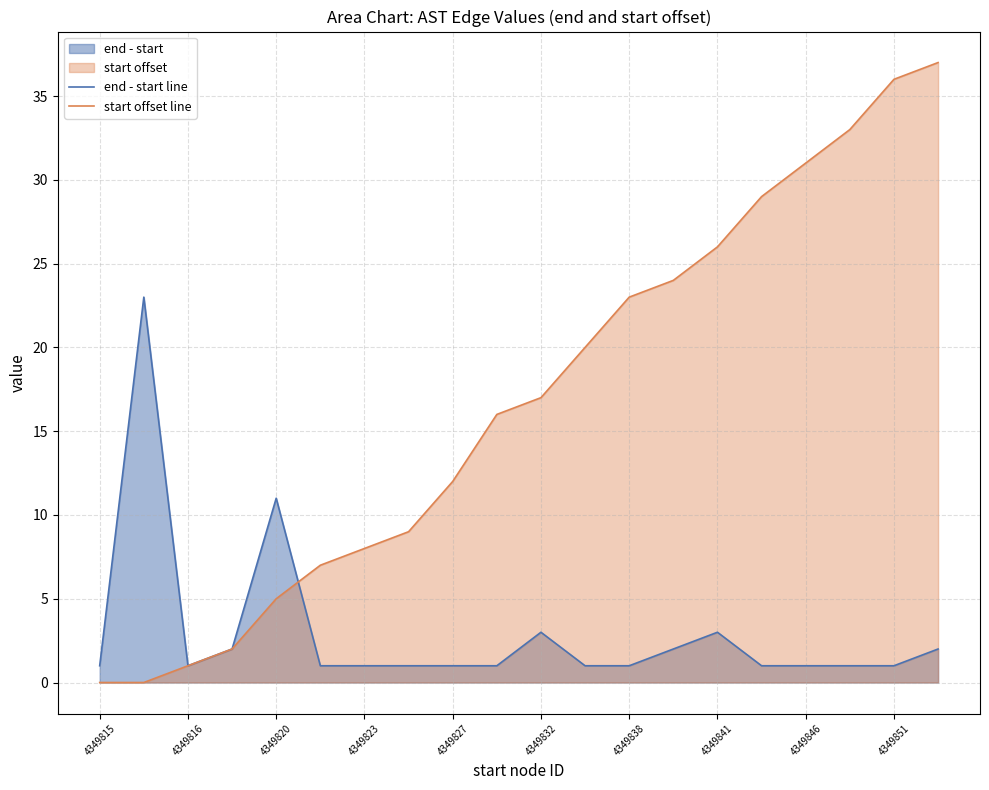

Which series ends up on top after the final intersection of end - start line and start offset line?

start offset line